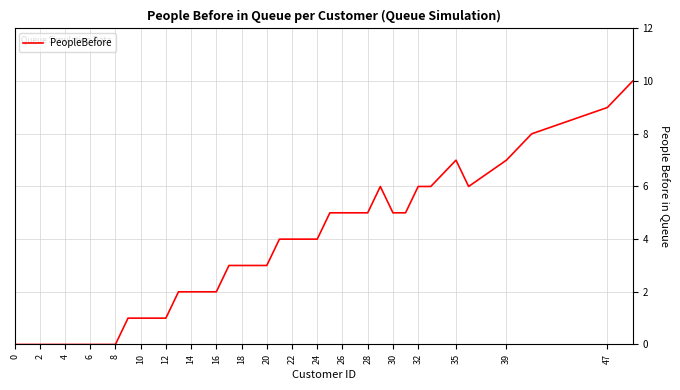

What is the maximum value shown in the chart?

10